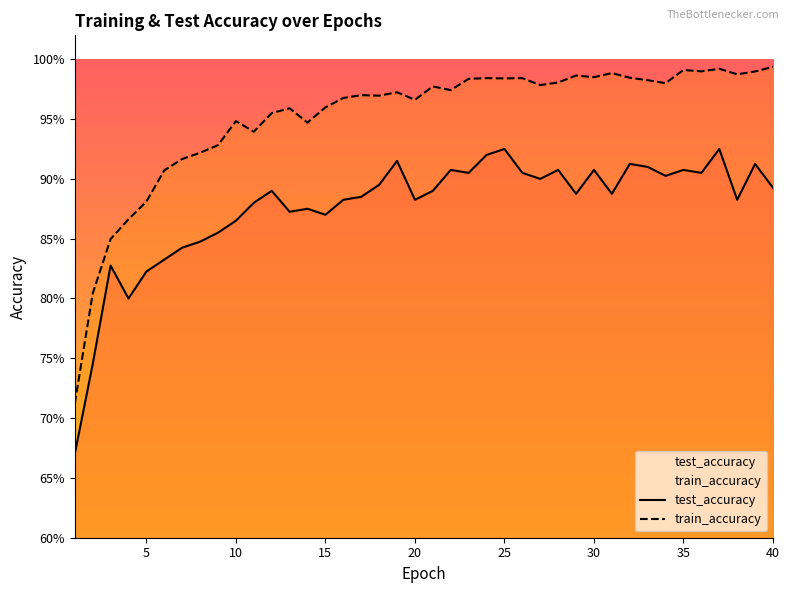

True or false: test_accuracy and train_accuracy cross at least once.

False